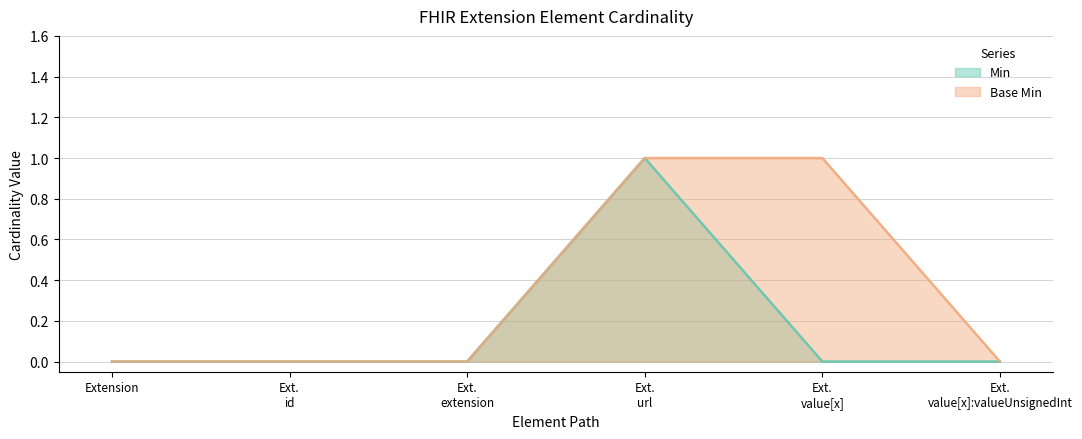

List the series in order of their overall mean, lowest first.

Min, Base Min